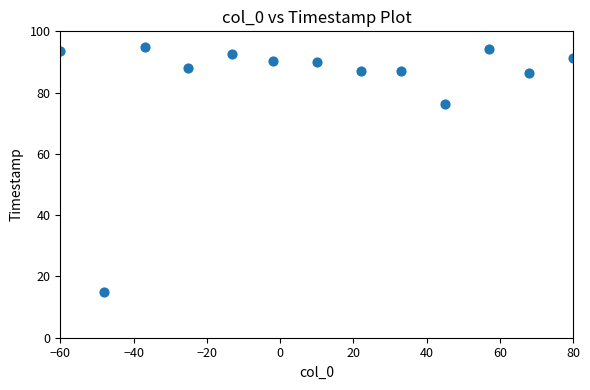

What Y value in the scatter plot is closest to 55?

76.2